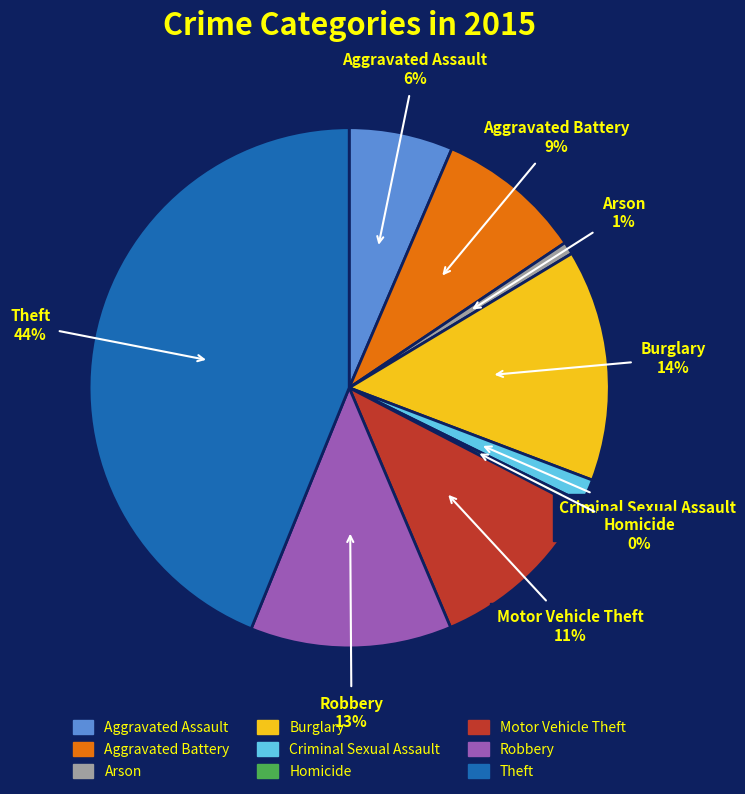

To the nearest percent, what percentage of the pie is Aggravated Assault?

6%